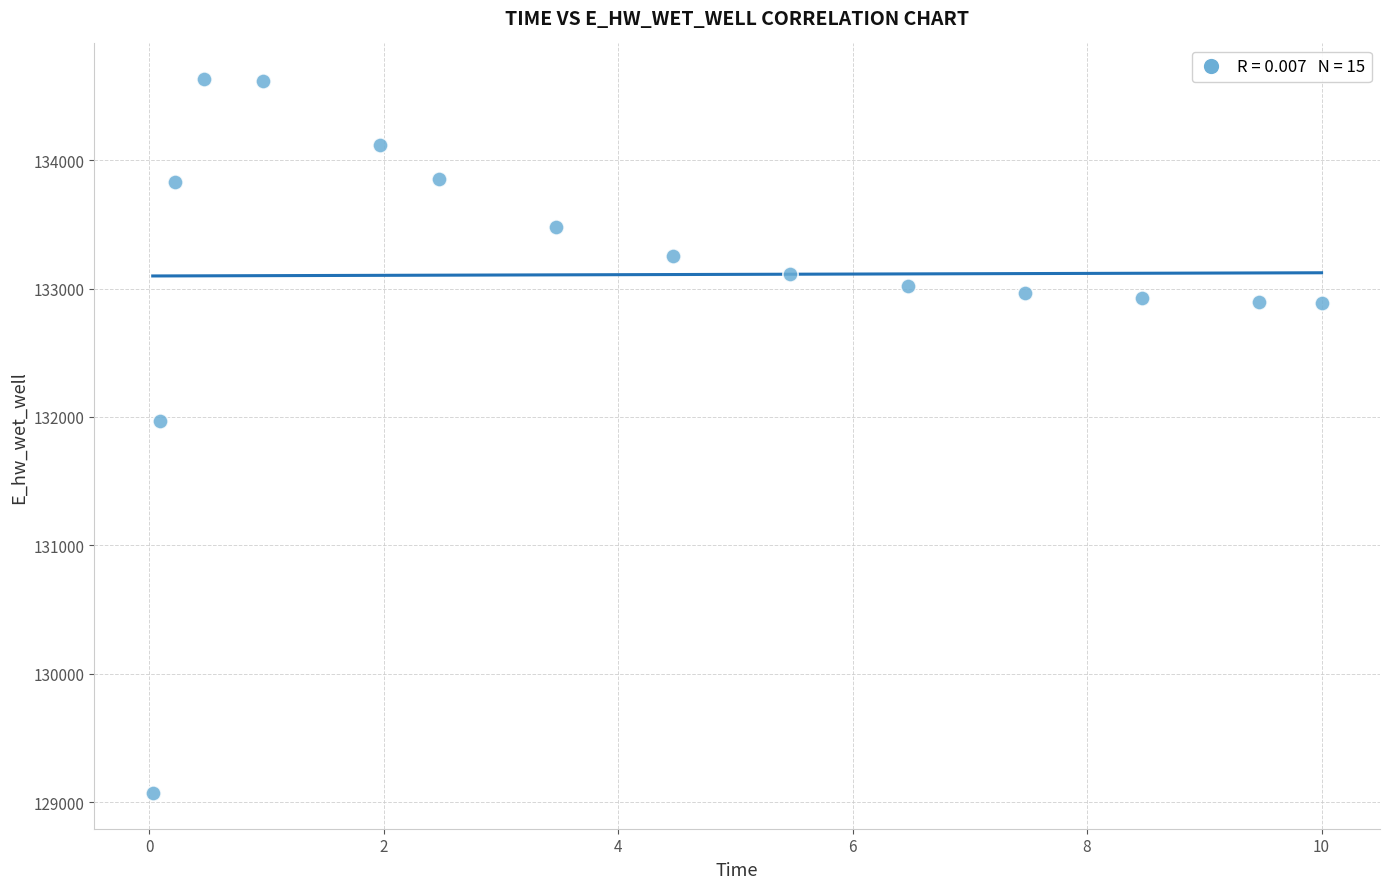

What is the range of Y values (max minus min)?

5559.3